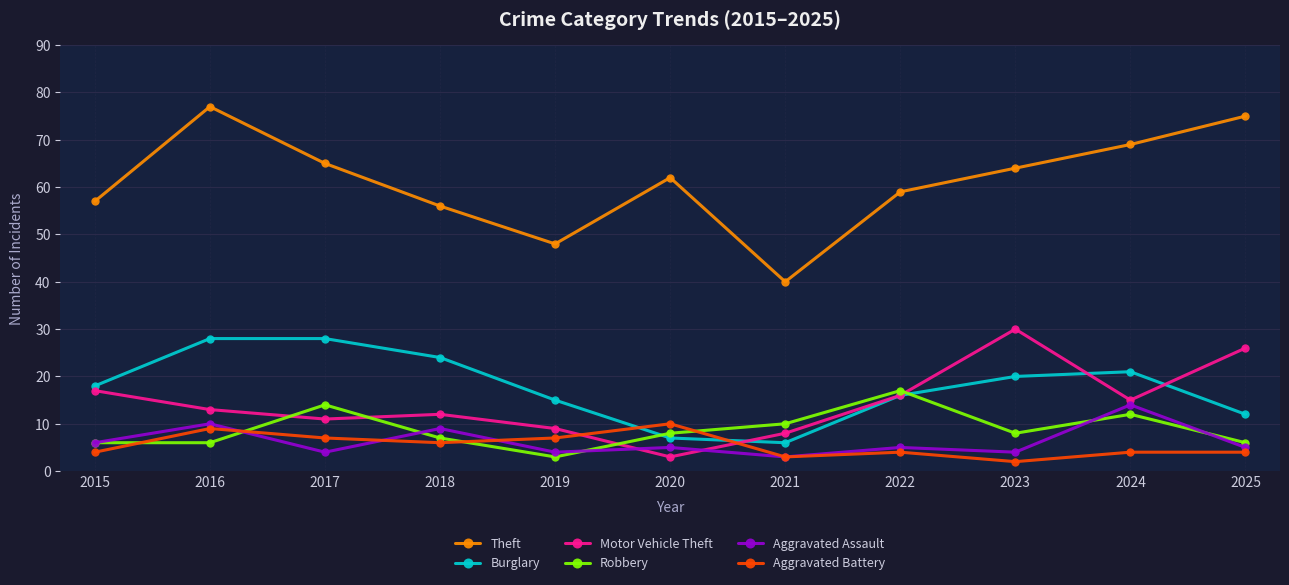

At which label is Robbery closest to 10?

2021